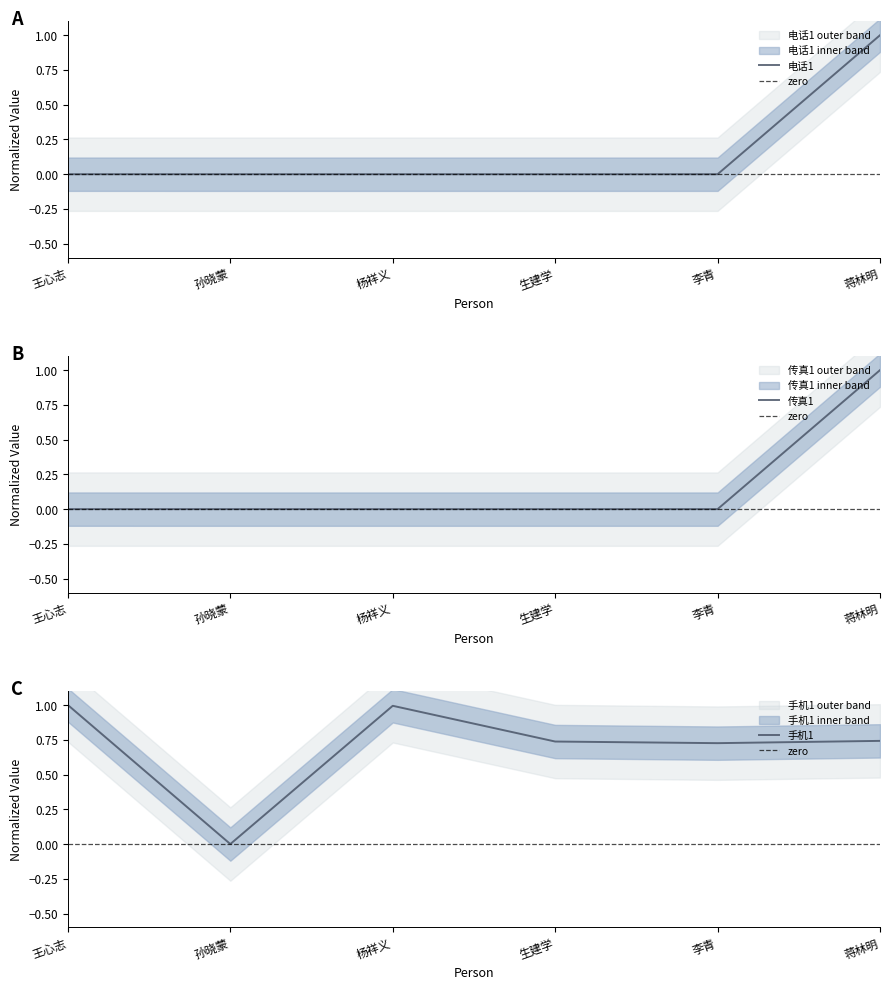

What is the average value of the 手机1 series?

0.7